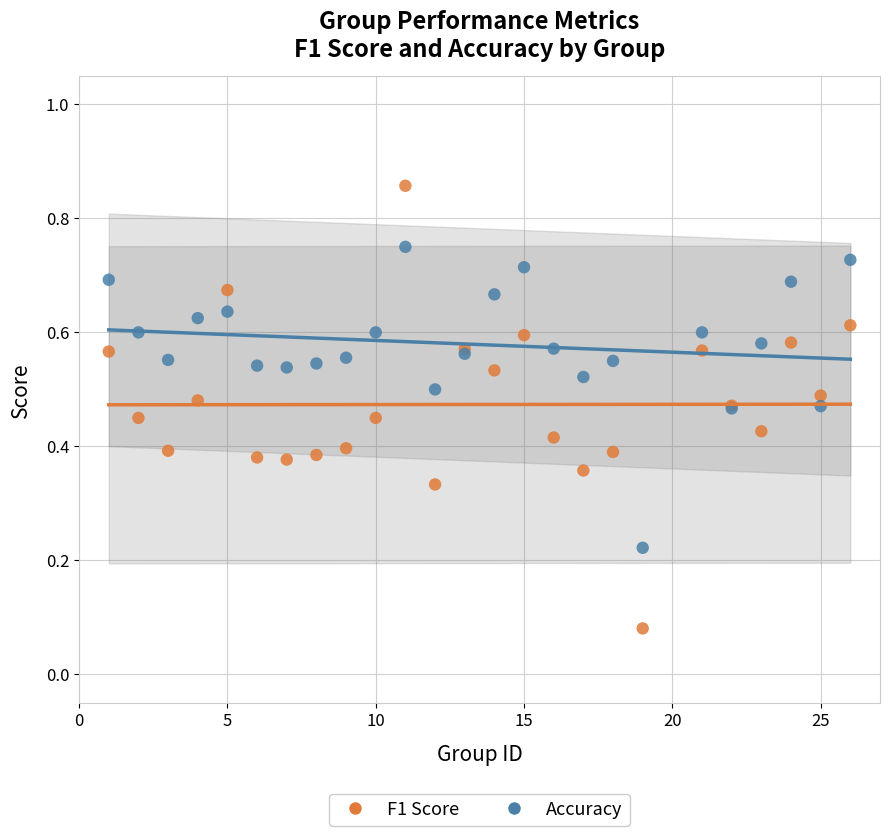

What is the X range (max minus min) for the scatter plot?

25.0